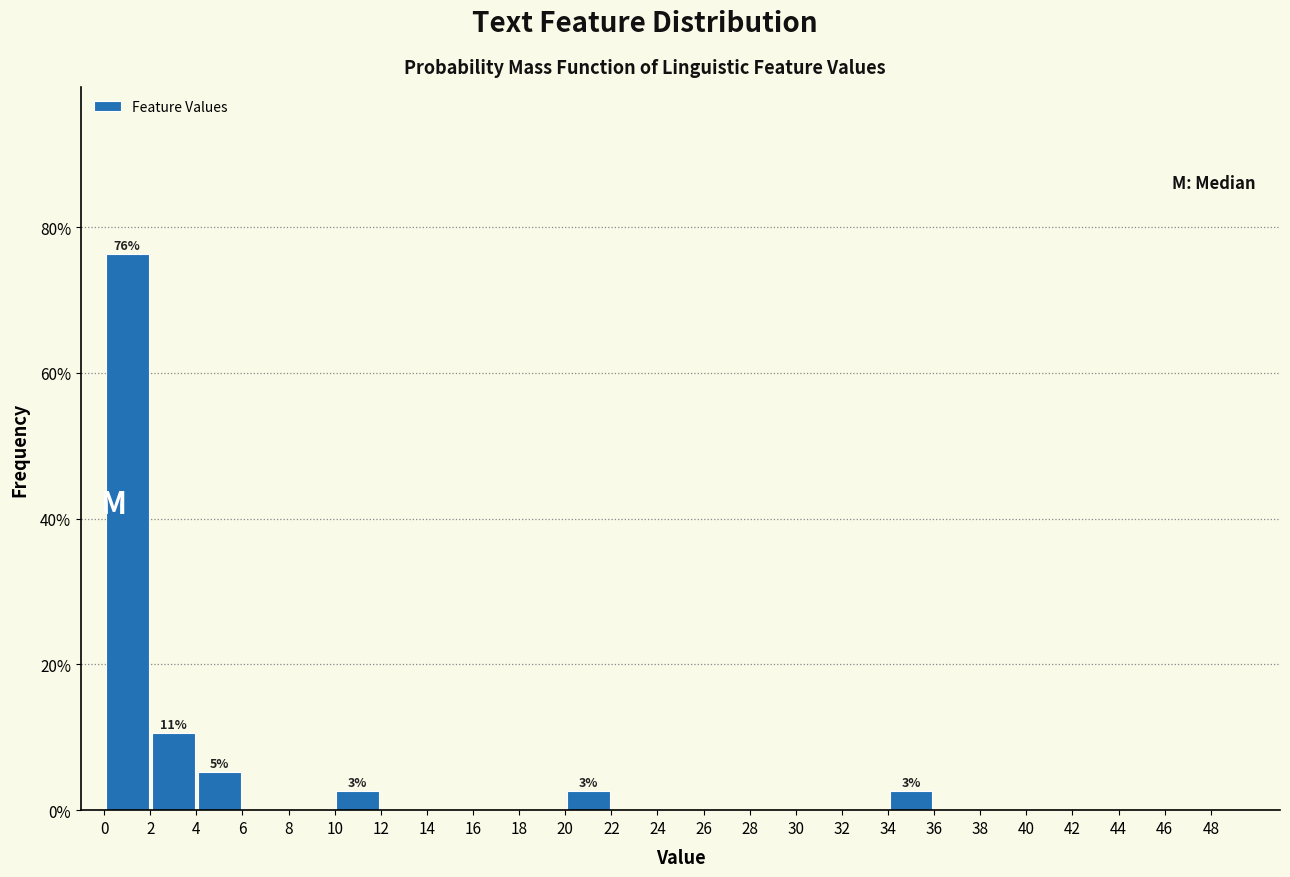

Which range on the x-axis has the tallest bar?

0 to 2